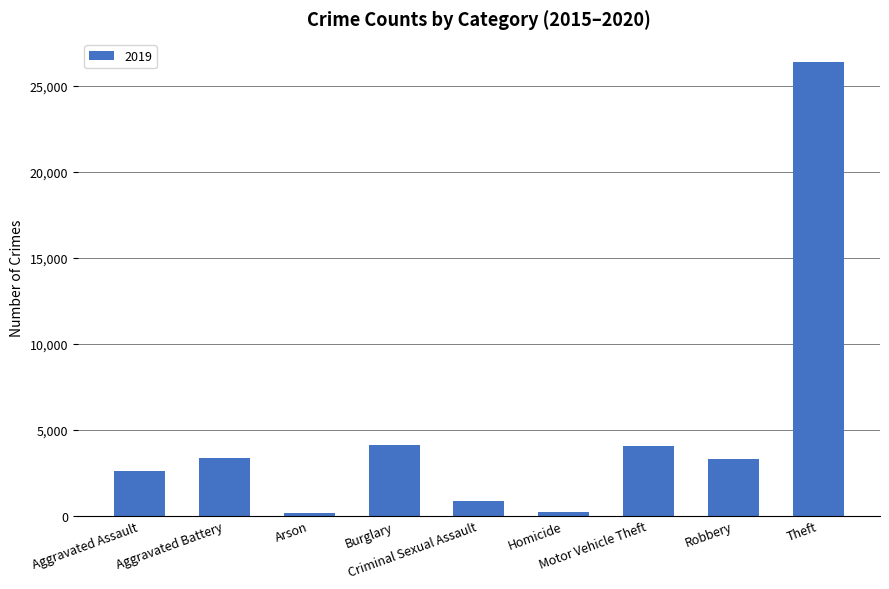

What is the difference between the maximum and minimum values?

26270